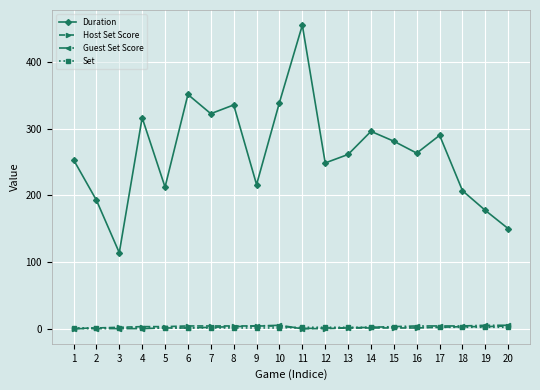

How many lines are shown in the chart?

4